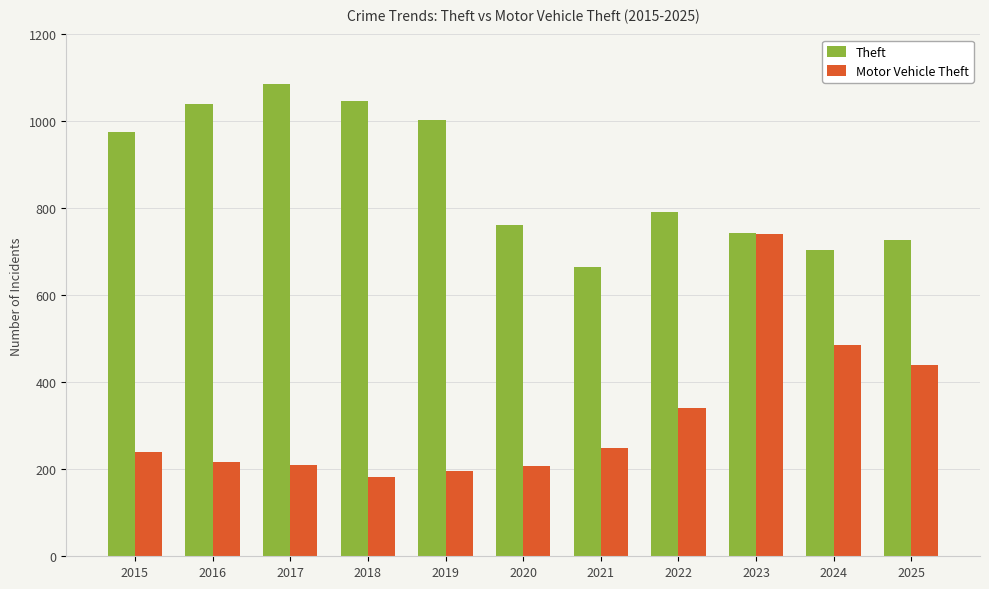

How many bars are there in each group?

2